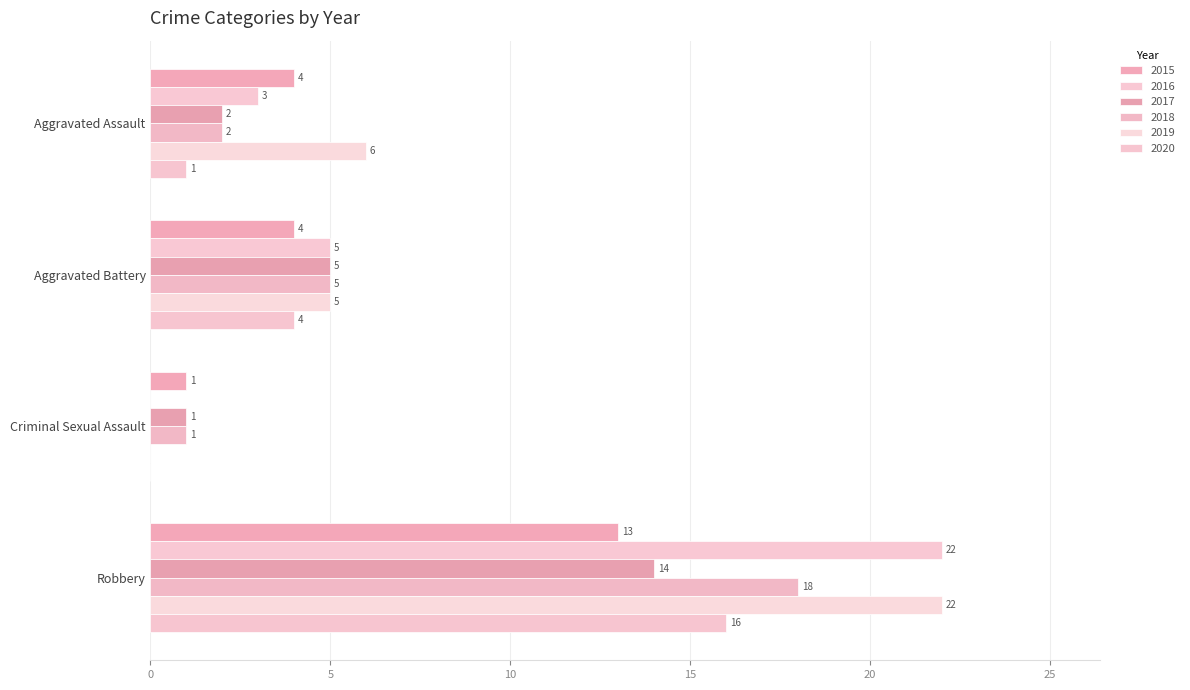

At how many categories does at least one series exceed 0?

4